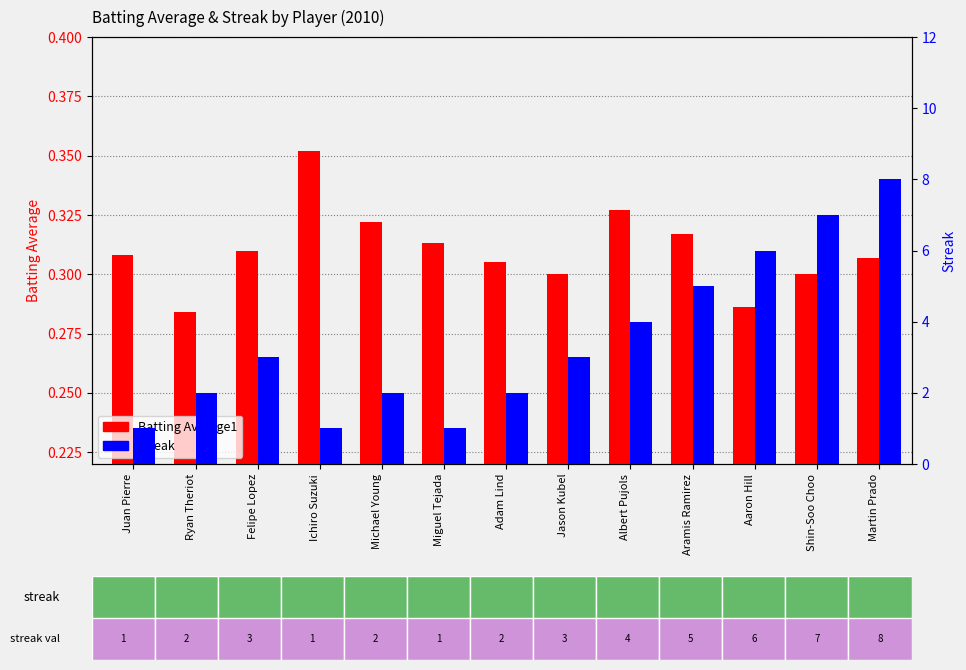

At which label is Batting Average1 closest to 0?

Ryan Theriot